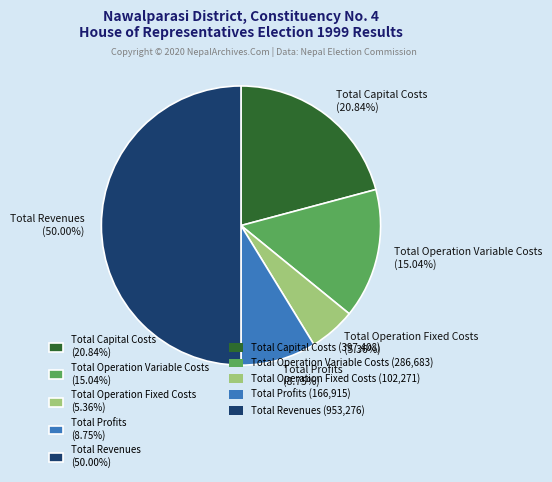

Approximately how many times larger is the value at Total Profits compared to Total Capital Costs?

0.4